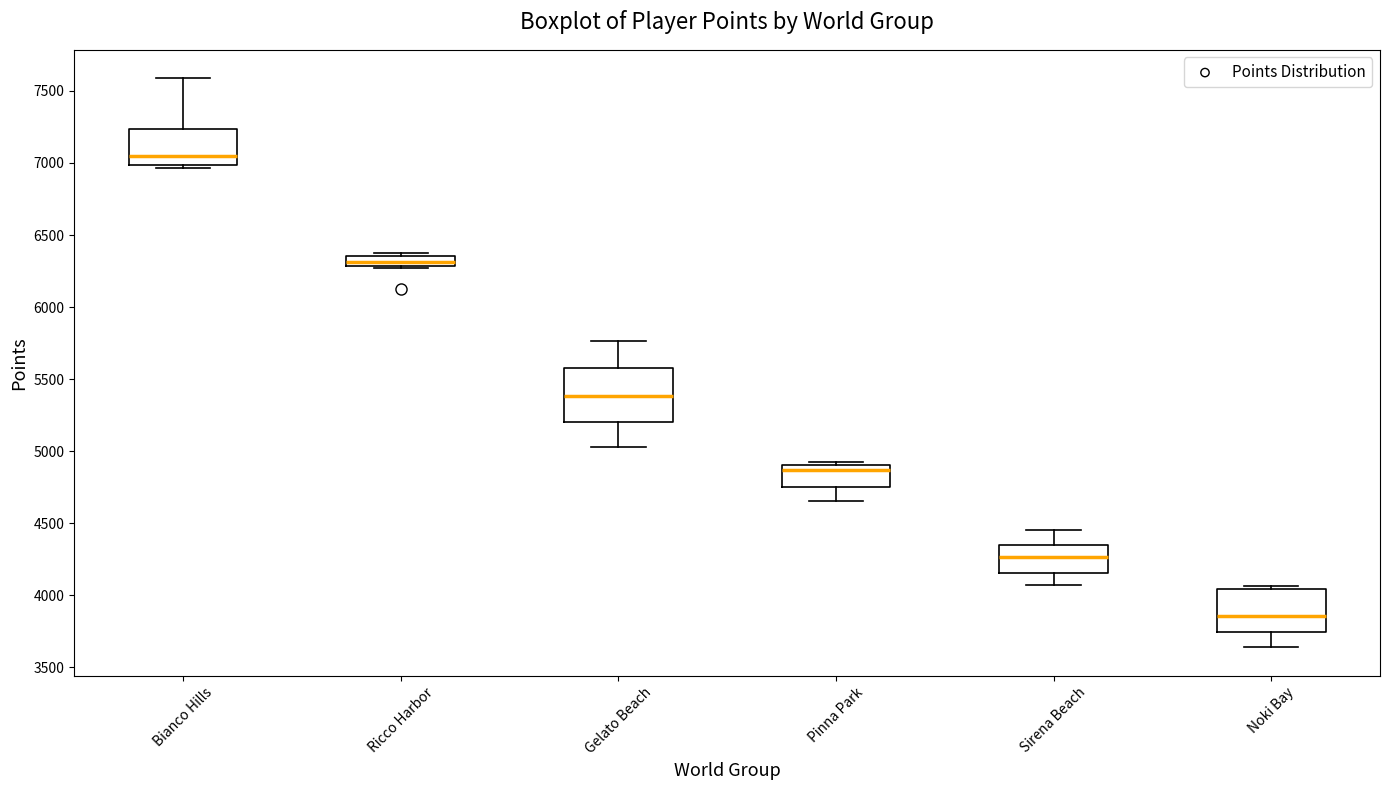

Which box has the highest median line?

Bianco Hills